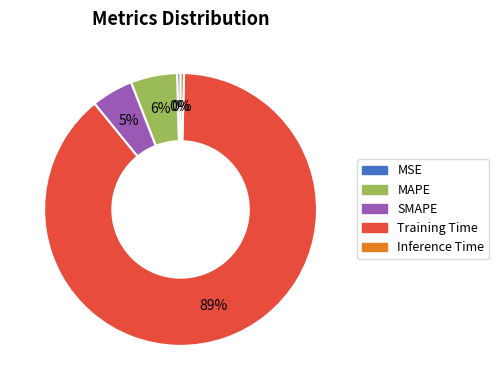

To the nearest percent, what is the combined percentage of SMAPE and Inference Time?

5%